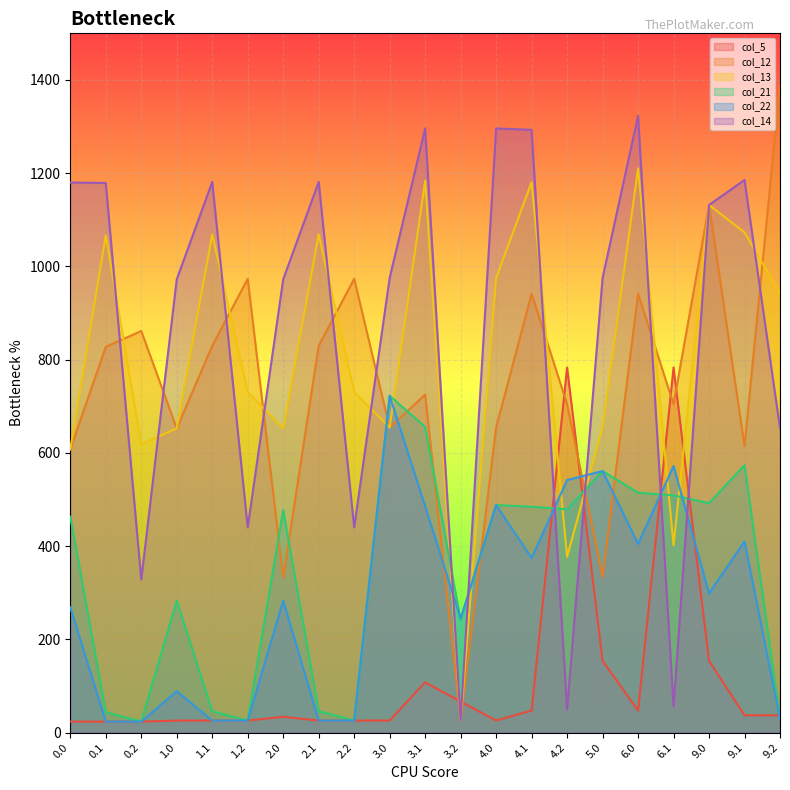

In col_13, how many points are lower than both neighbors (excluding endpoints)?

6